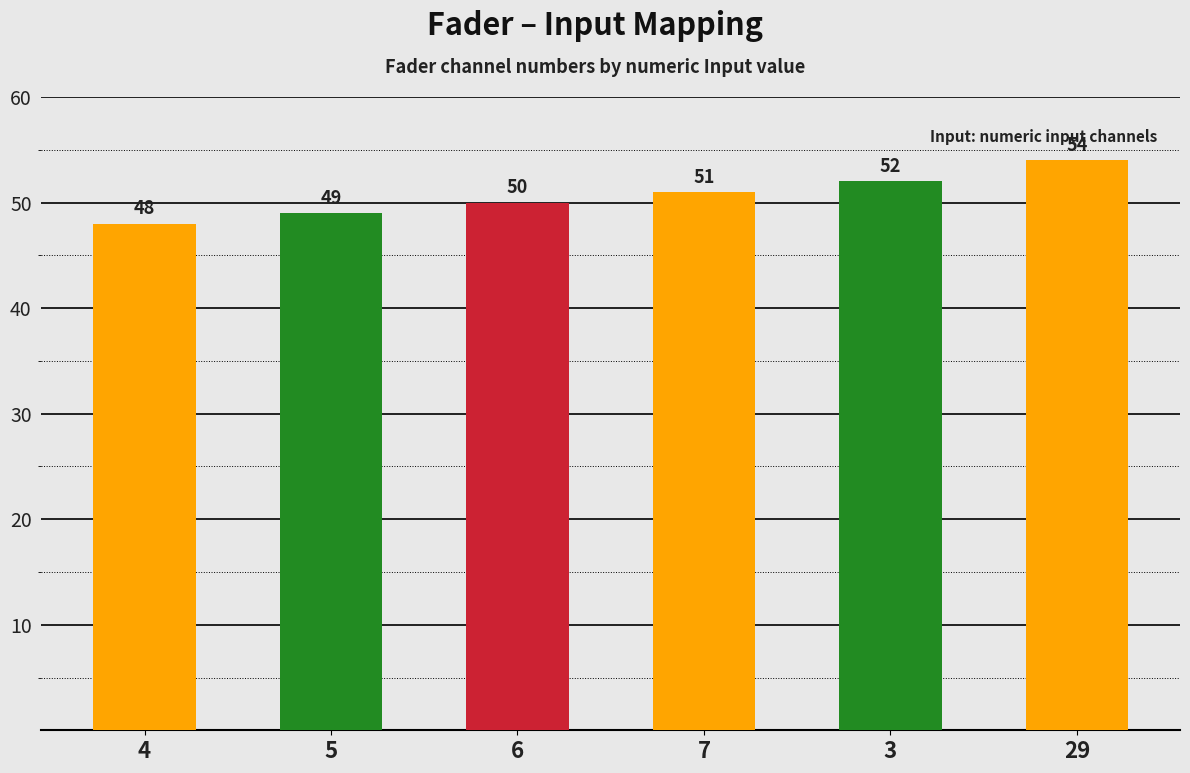

What is the label of the 6th bar from the right?

4